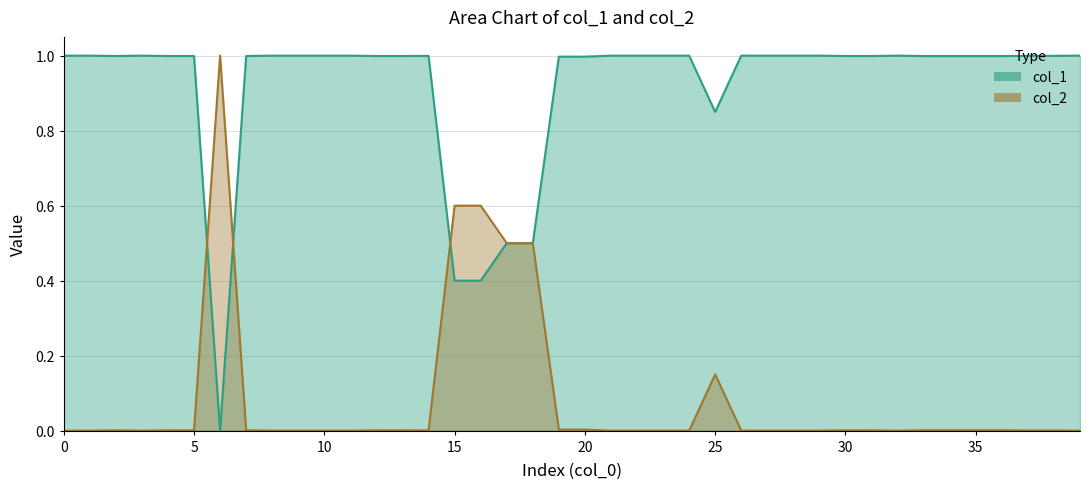

In col_2, how many points are lower than both neighbors (excluding endpoints)?

5